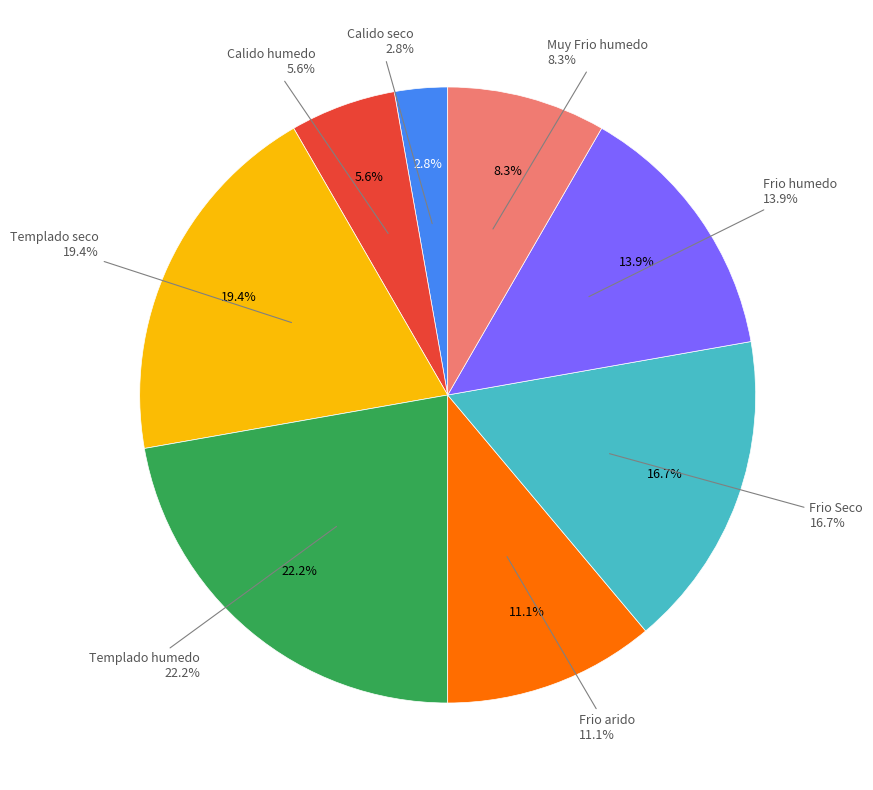

What percentage do Frio arido and Calido seco together represent?

13.9%